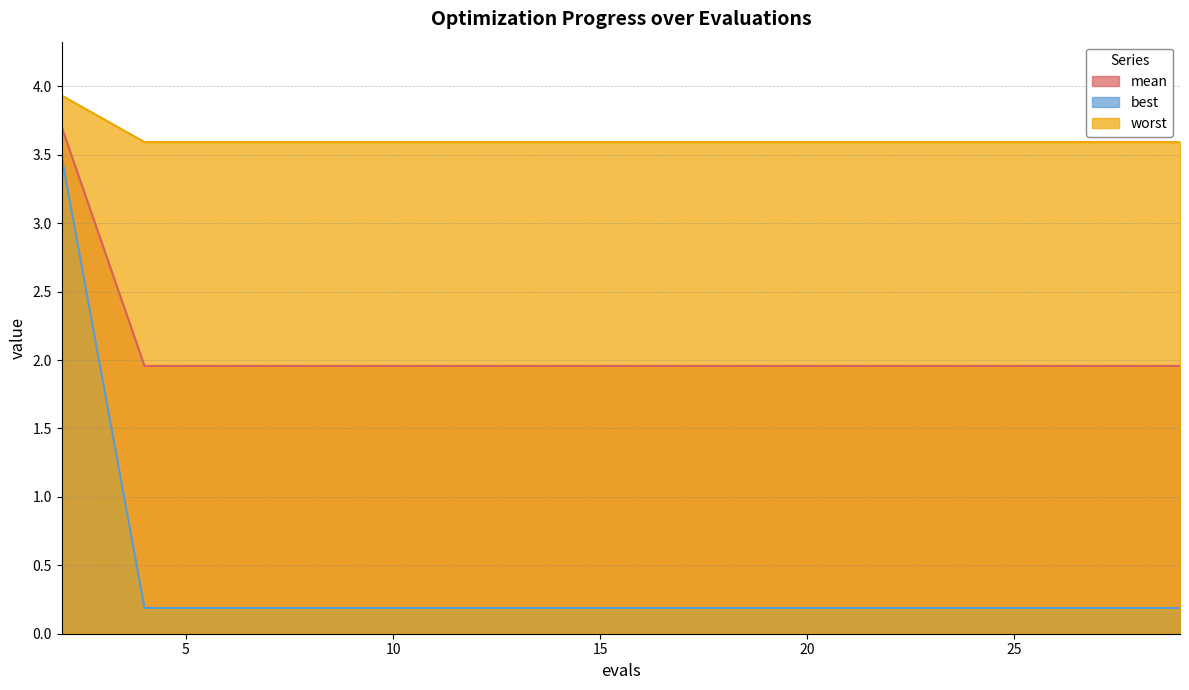

What are all the series names shown in the legend?

mean, best, worst